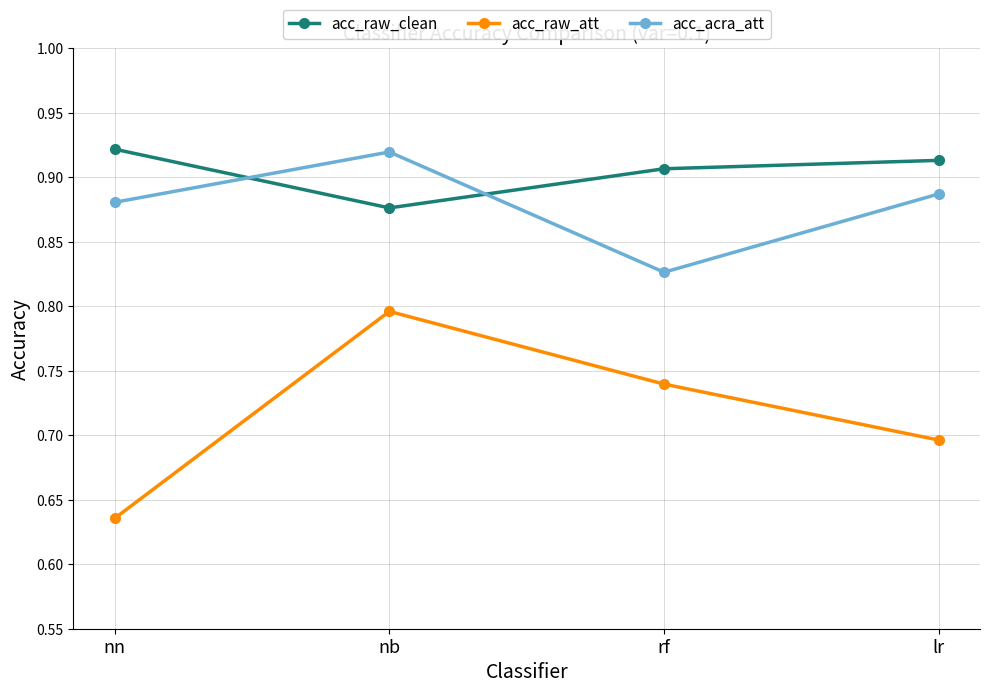

At which category is the sum across all series the highest?

nb